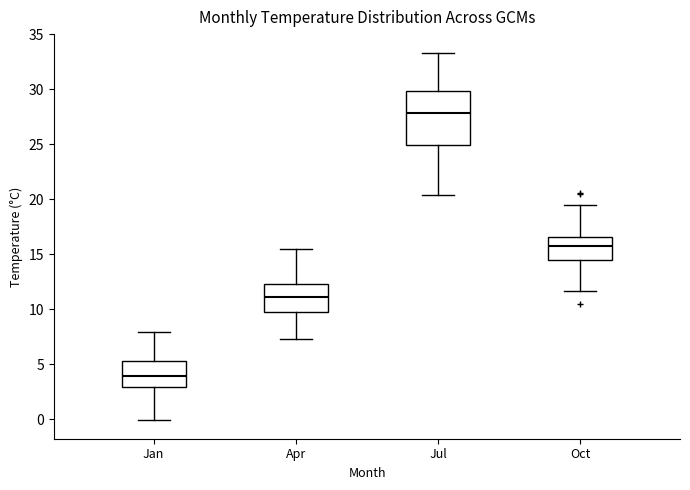

Which box's median line is the highest?

Jul